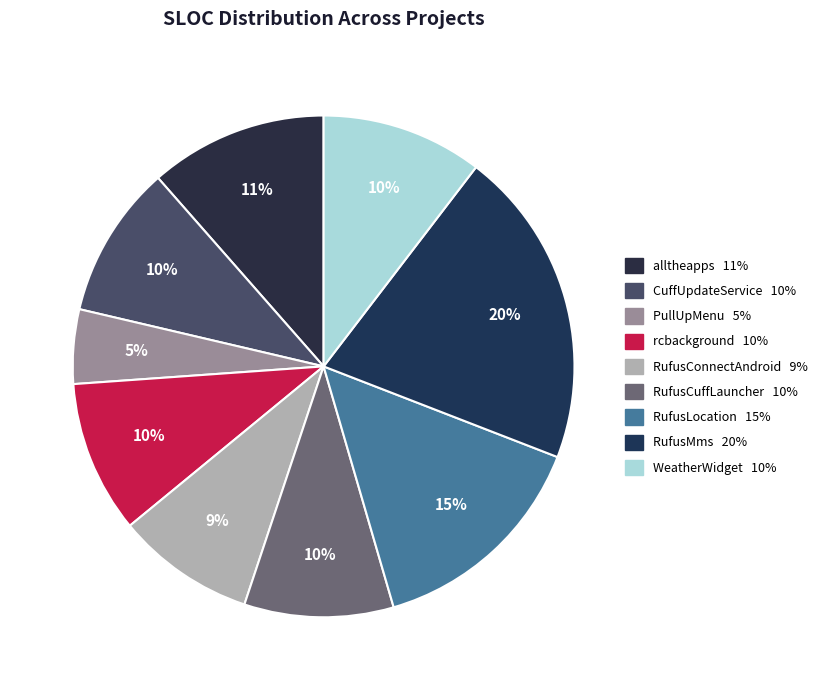

Does RufusMms represent more than half of the total?

No